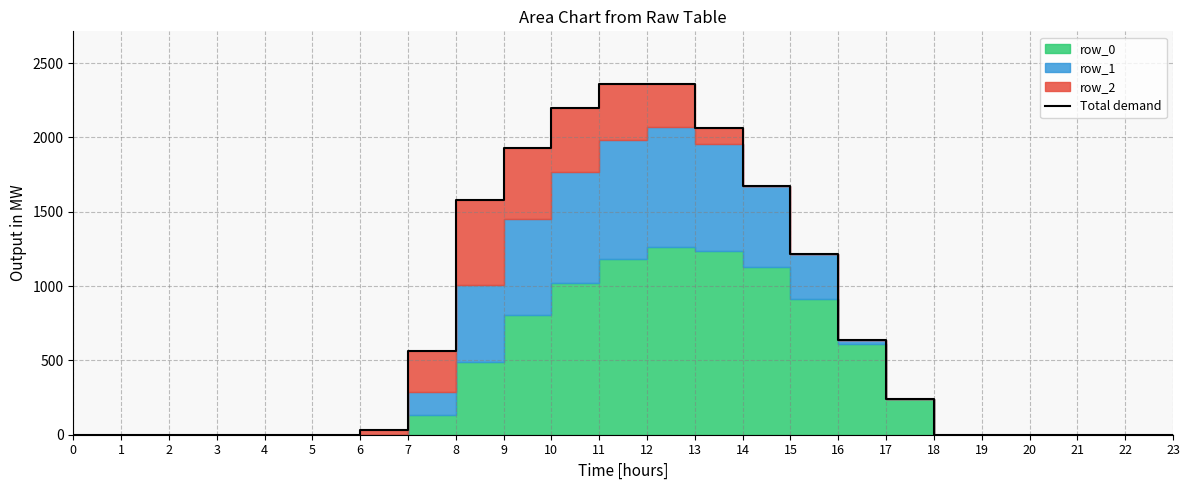

What is the ratio of the value at 6 to the value at 17?

0.1